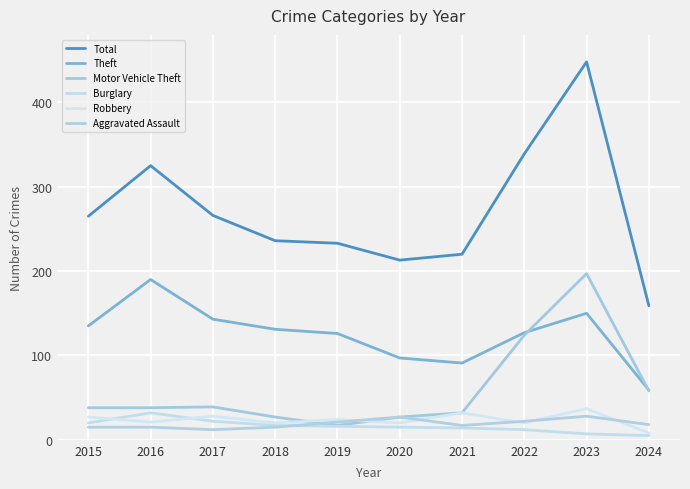

How many values in the Robbery series exceed 24?

4